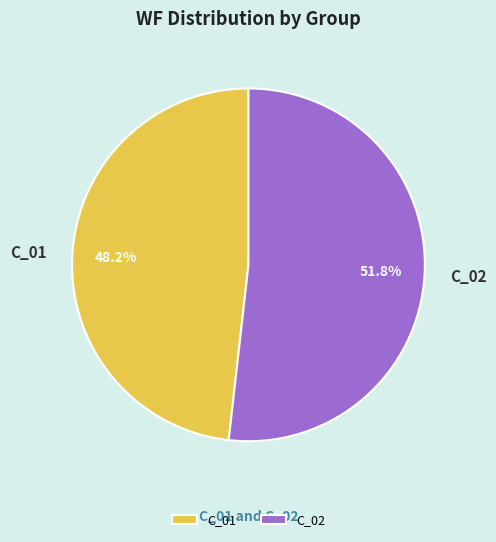

Which slice represents more than half of the pie?

C_02